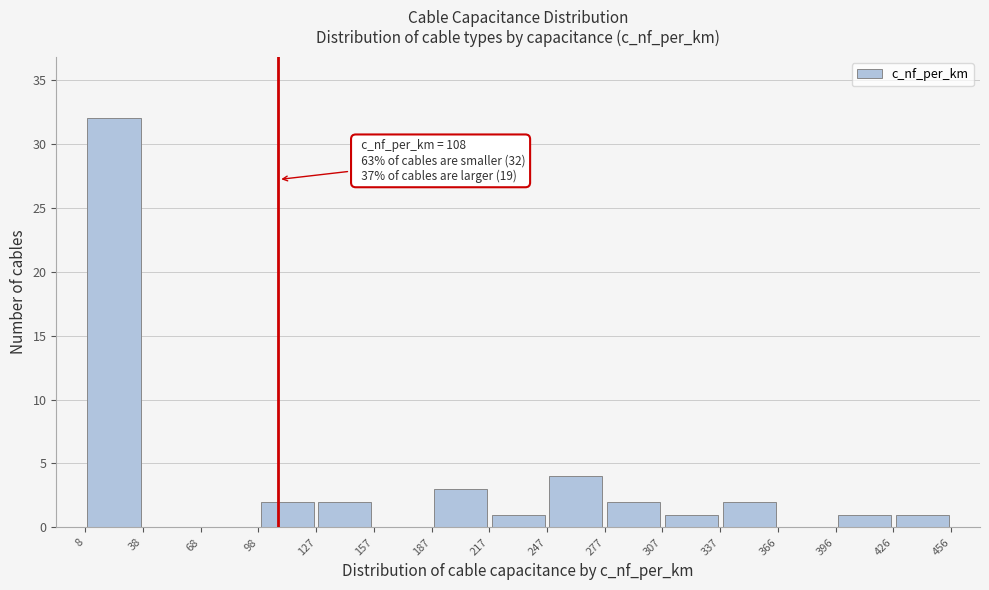

Which range on the x-axis has the tallest bar?

8 to 38